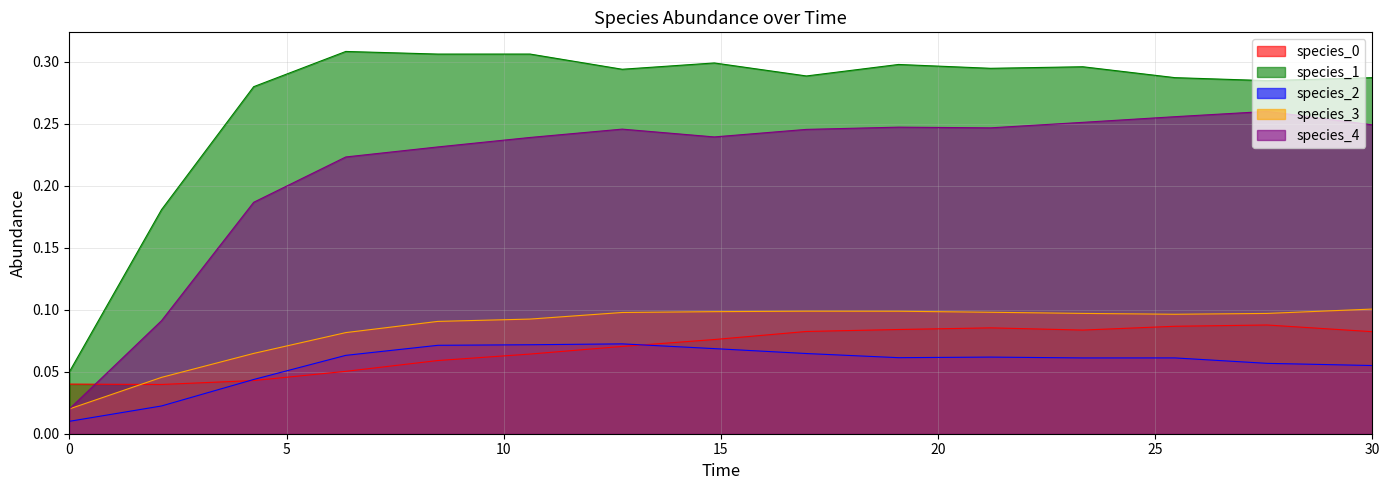

Which series has the largest total across all categories?

species_1